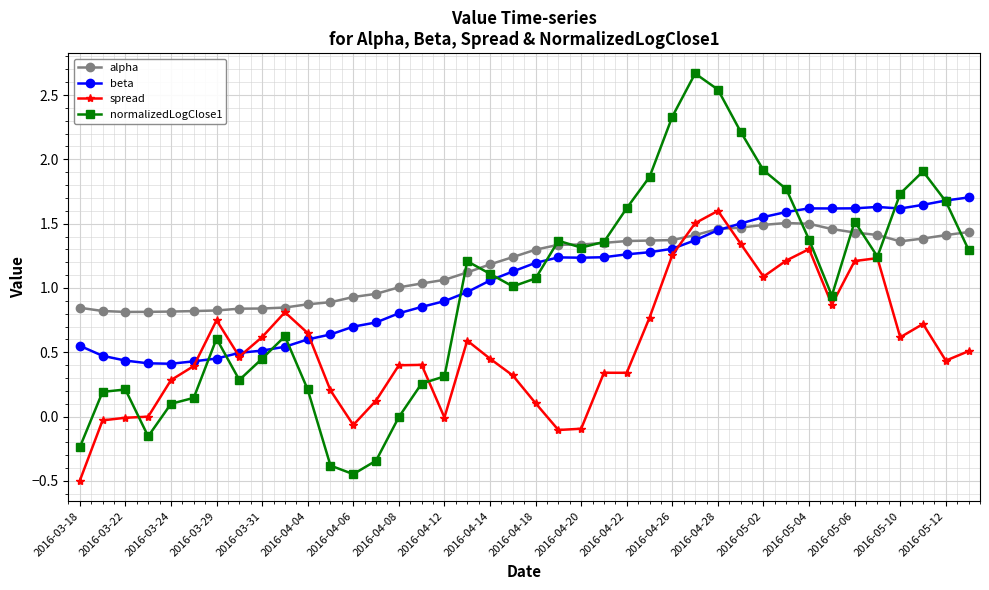

True or false: normalizedLogClose1 has more than 0 points higher than both neighbors.

True